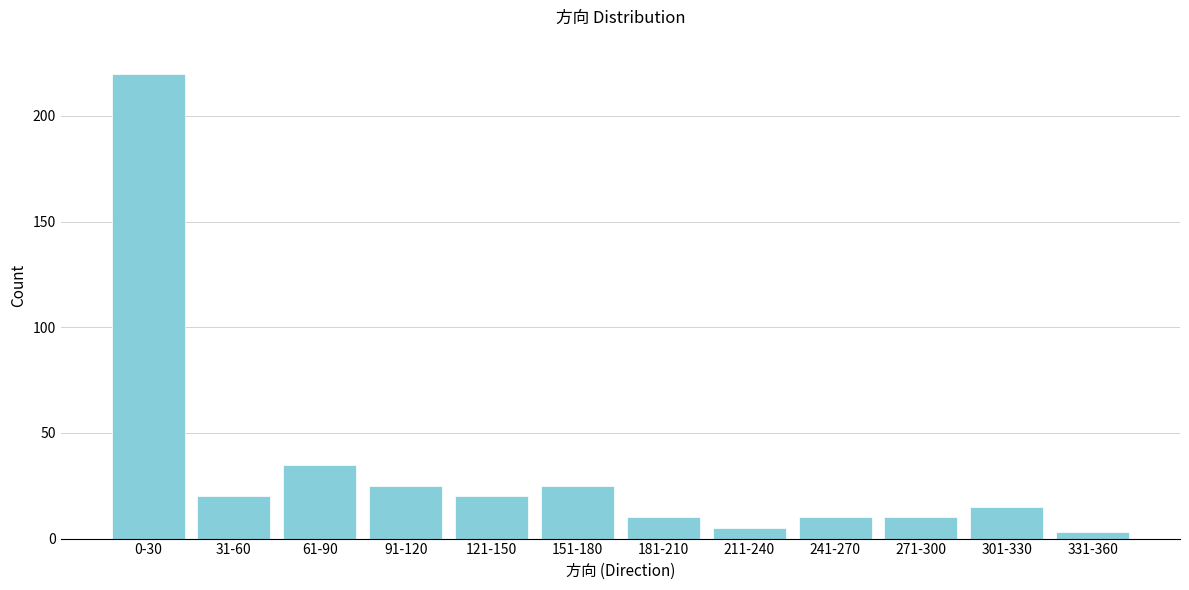

Reading left to right, transcribe all the data shown in this chart.

220	20	35	25	20	25	10	5	10	10	15	3